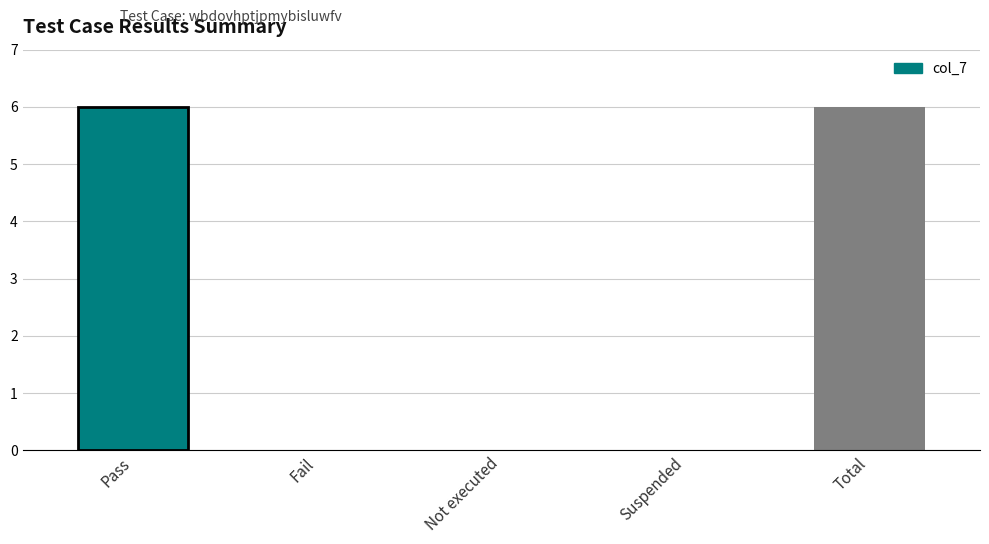

What is the greatest value displayed?

6